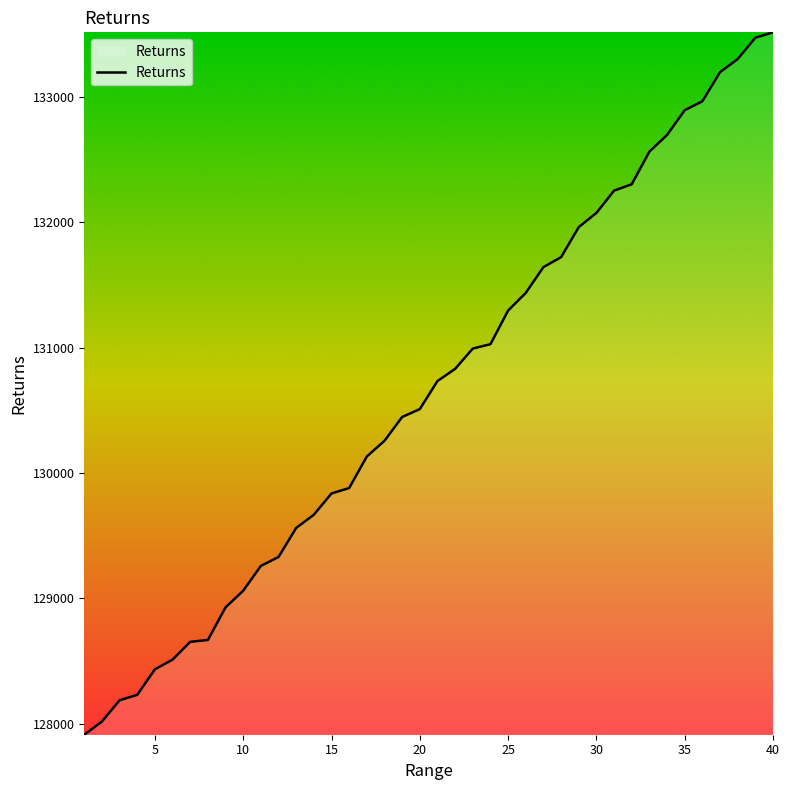

What is the difference between the maximum and minimum values?

5604